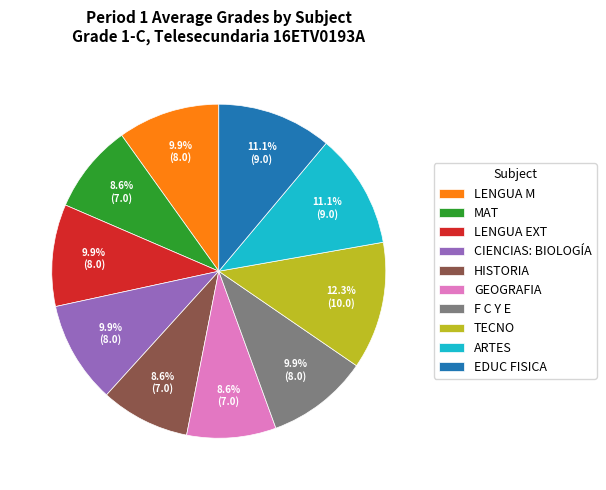

Is ARTES the majority of the pie?

No